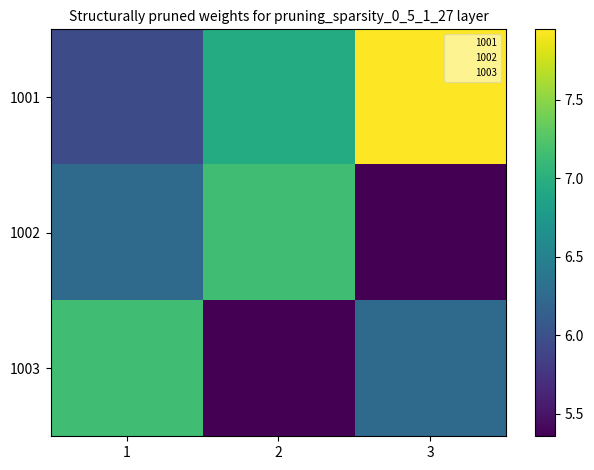

Which category has the lowest value across all series?

3